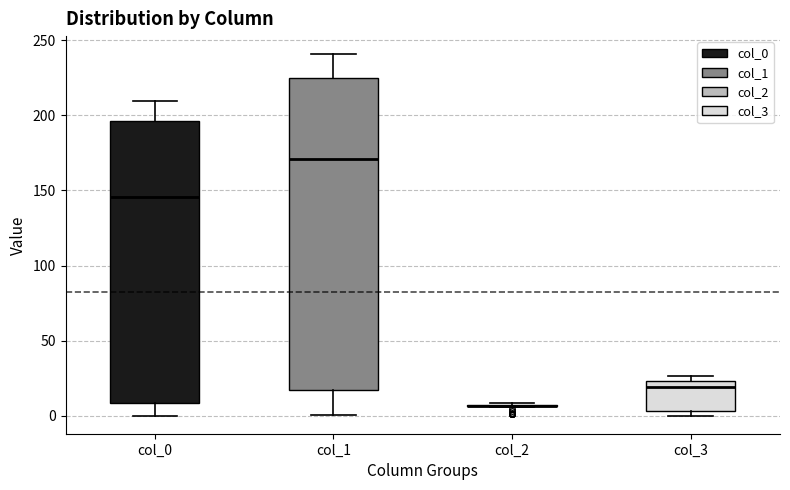

Reading left to right, read every box against the y-axis: the position of its median line, the range the box covers, and the ends of its whiskers. The values are not printed on the chart, so give them approximately, as read against the axis.

col_0: median 145, box 10 to 195, whiskers 0 to 210
col_1: median 170, box 15 to 225, whiskers 0 to 240
col_2: box collapsed to a line at 5, whiskers 5 to 10
col_3: median 20, box 5 to 25, whiskers 0 to 25 (just above the box's upper edge)